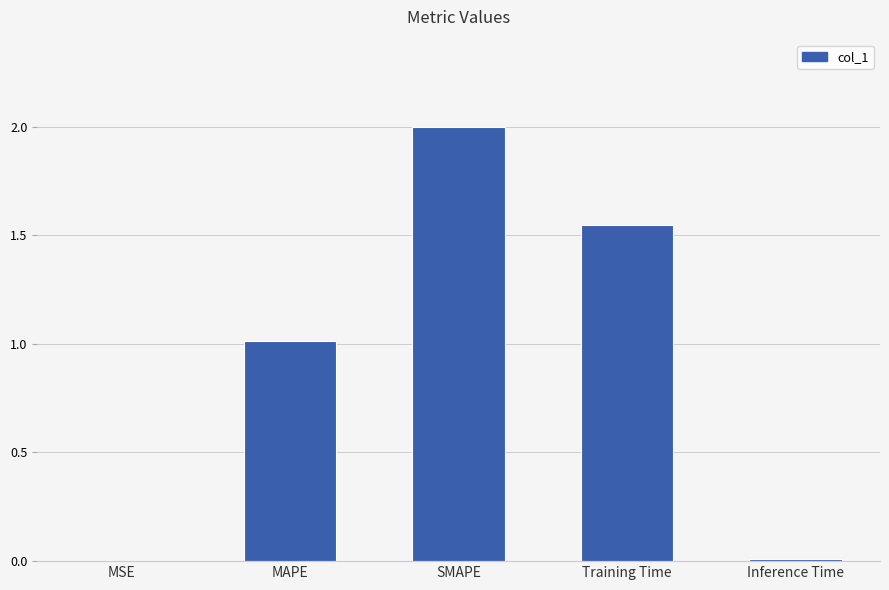

The value at SMAPE is 0.9. True or false?

False